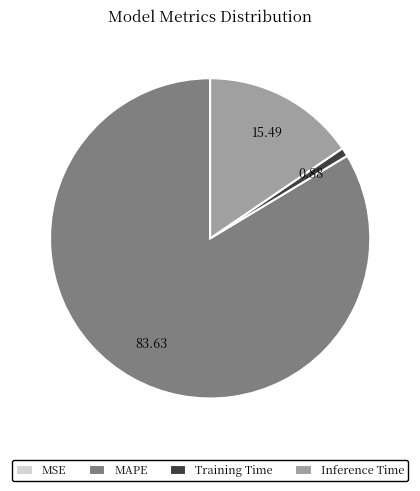

Is there any slice that represents more than half of the pie?

Yes